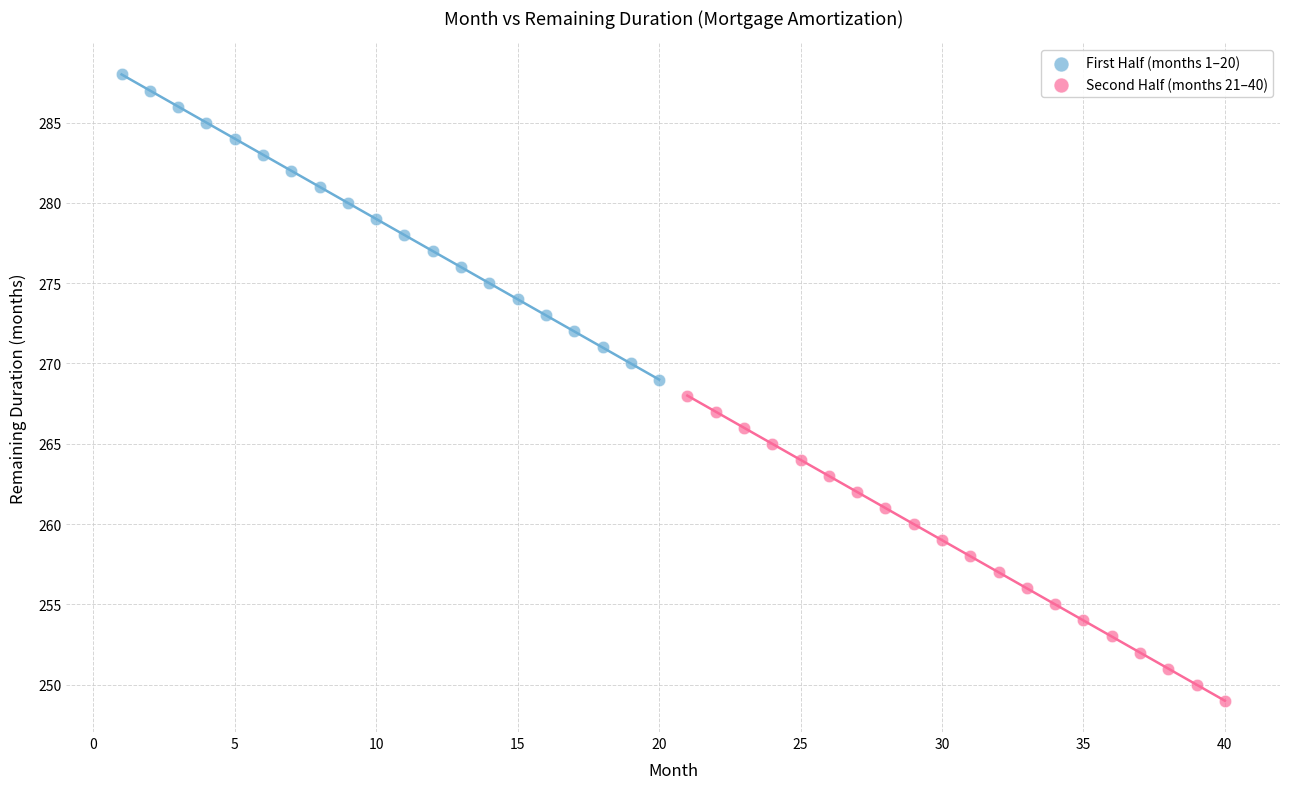

Which series reaches the minimum Y coordinate?

Second Half (months 21–40)